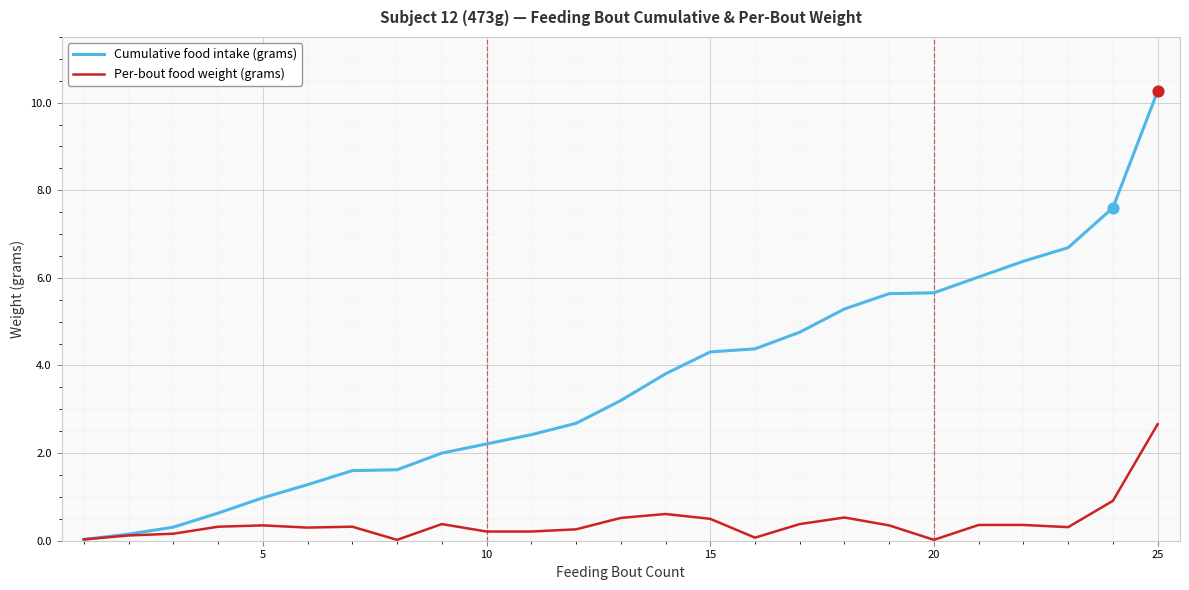

What are all the series names shown in the legend?

Cumulative food intake (grams), Per-bout food weight (grams)